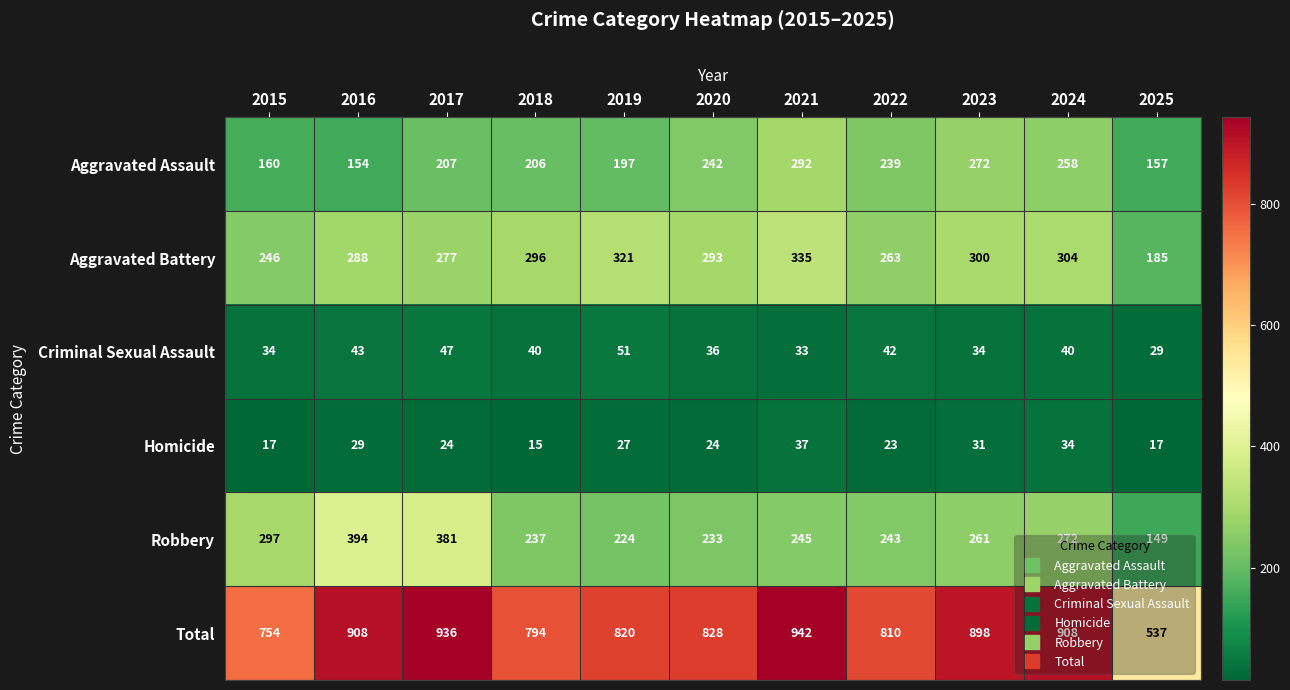

What is the total value across all series at 2016?

1816